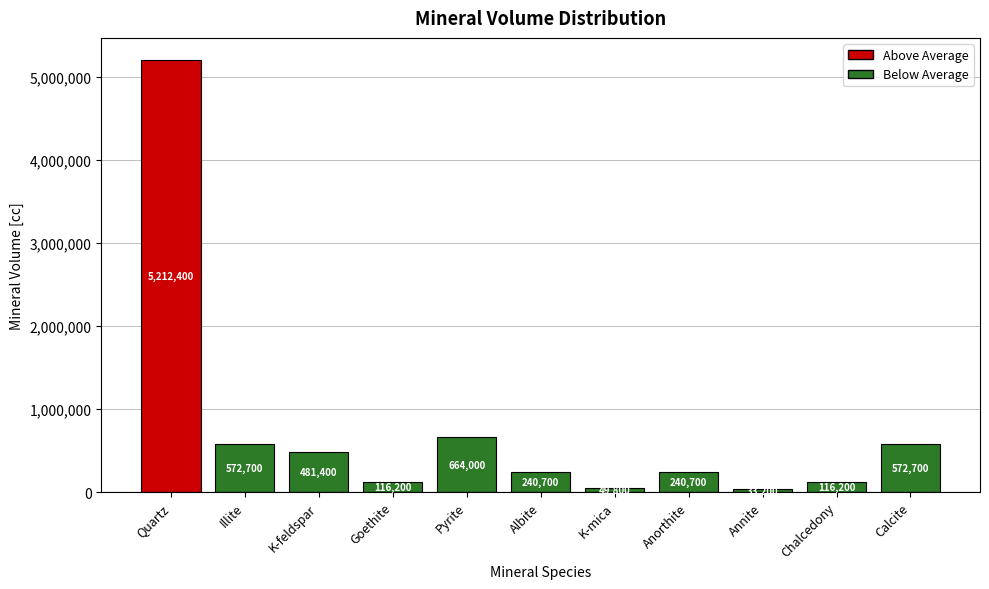

At which category does the chart reach its minimum across all series?

Annite